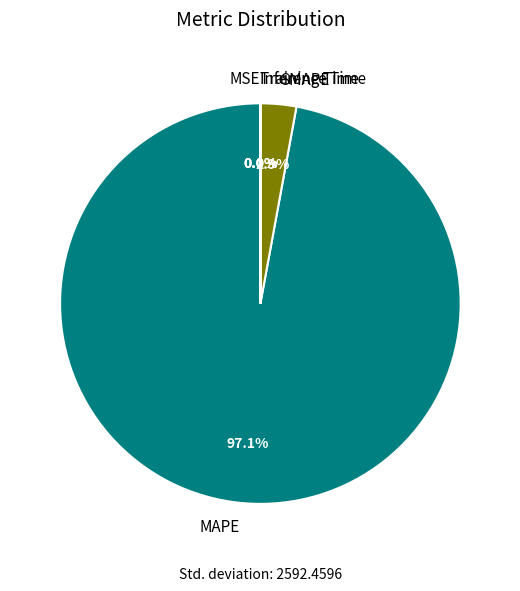

Which category accounts for the majority?

MAPE